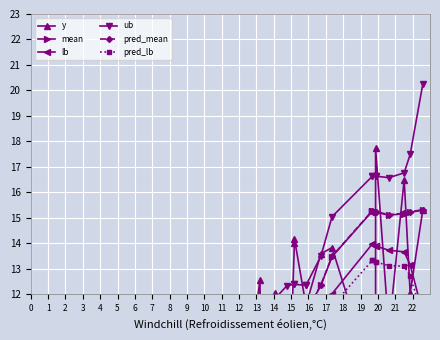

How many data points in y are less than 8?

19